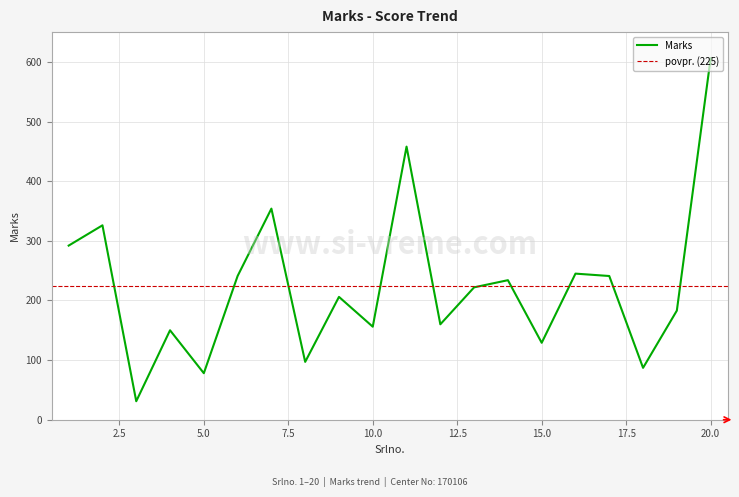

At which category does the data reach its first local peak?

2